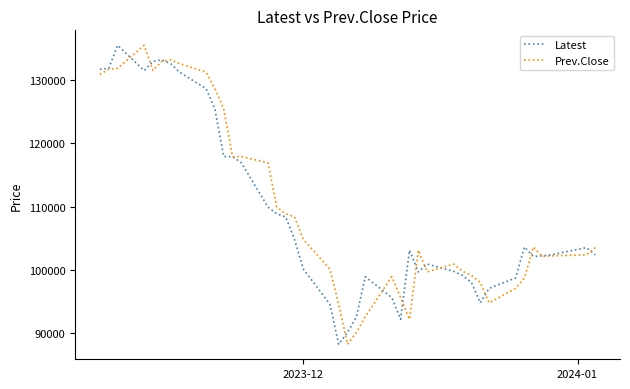

What is the minimum value shown in the chart?

88200